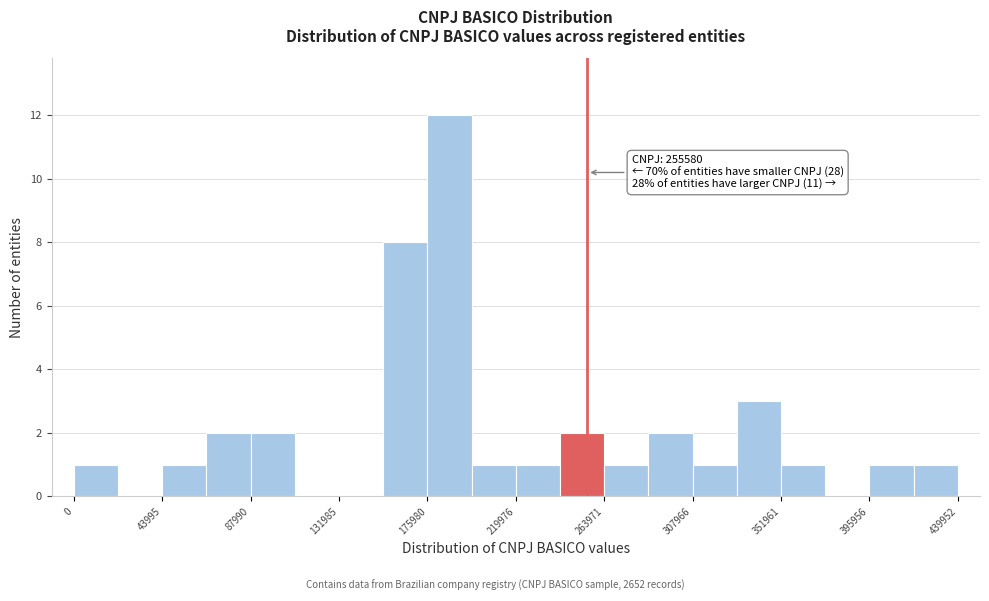

Which range on the x-axis has the tallest bar?

175000 to 200000